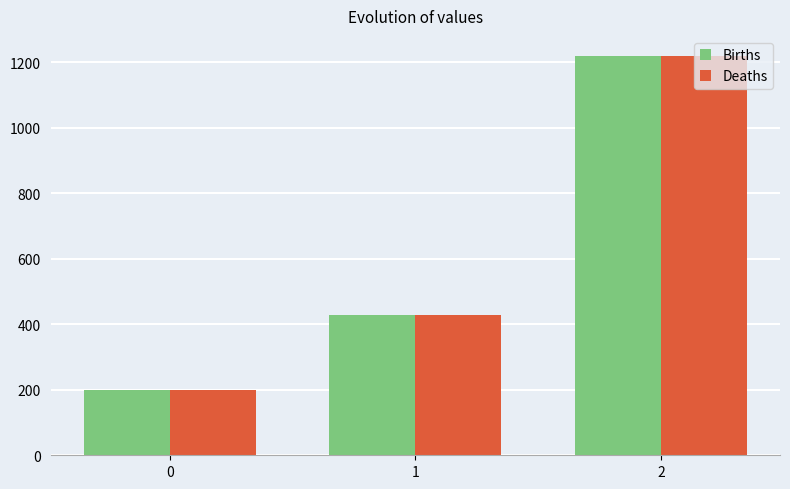

What is the total value across all series at 2?

2440.0